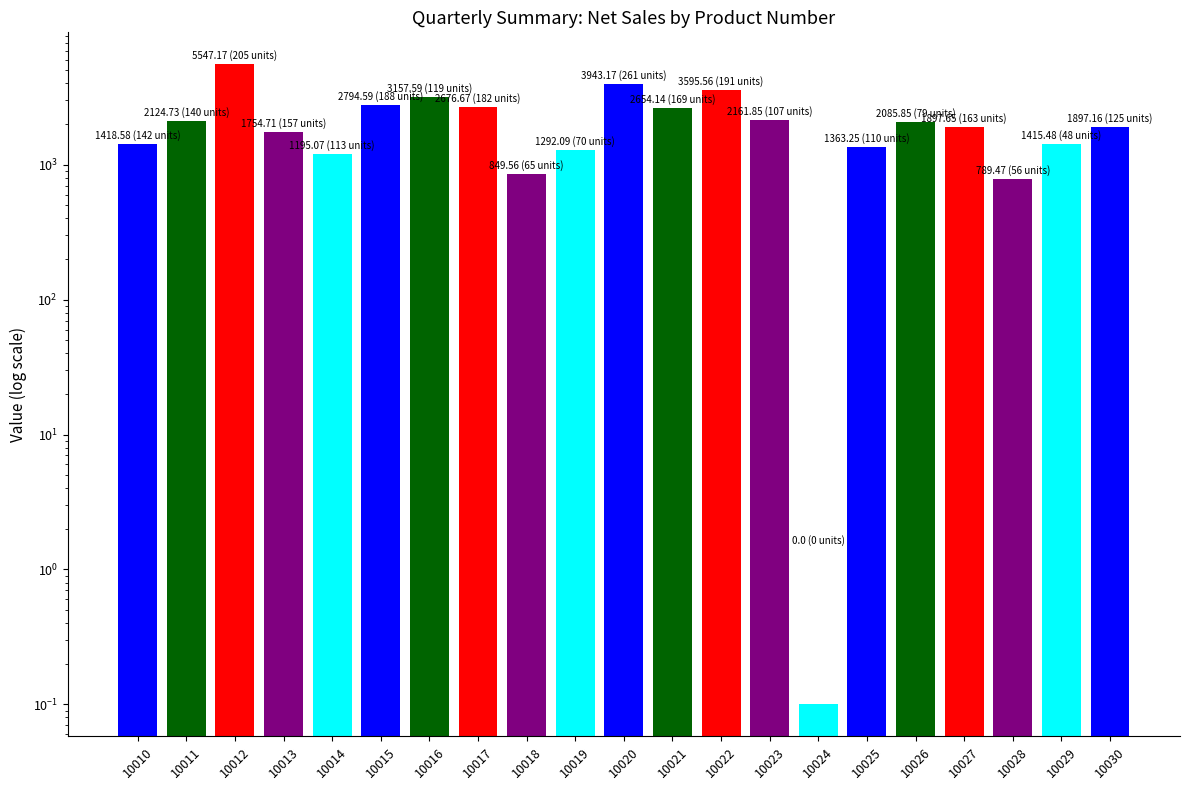

What is the difference between the second highest and minimum values?

3943.1